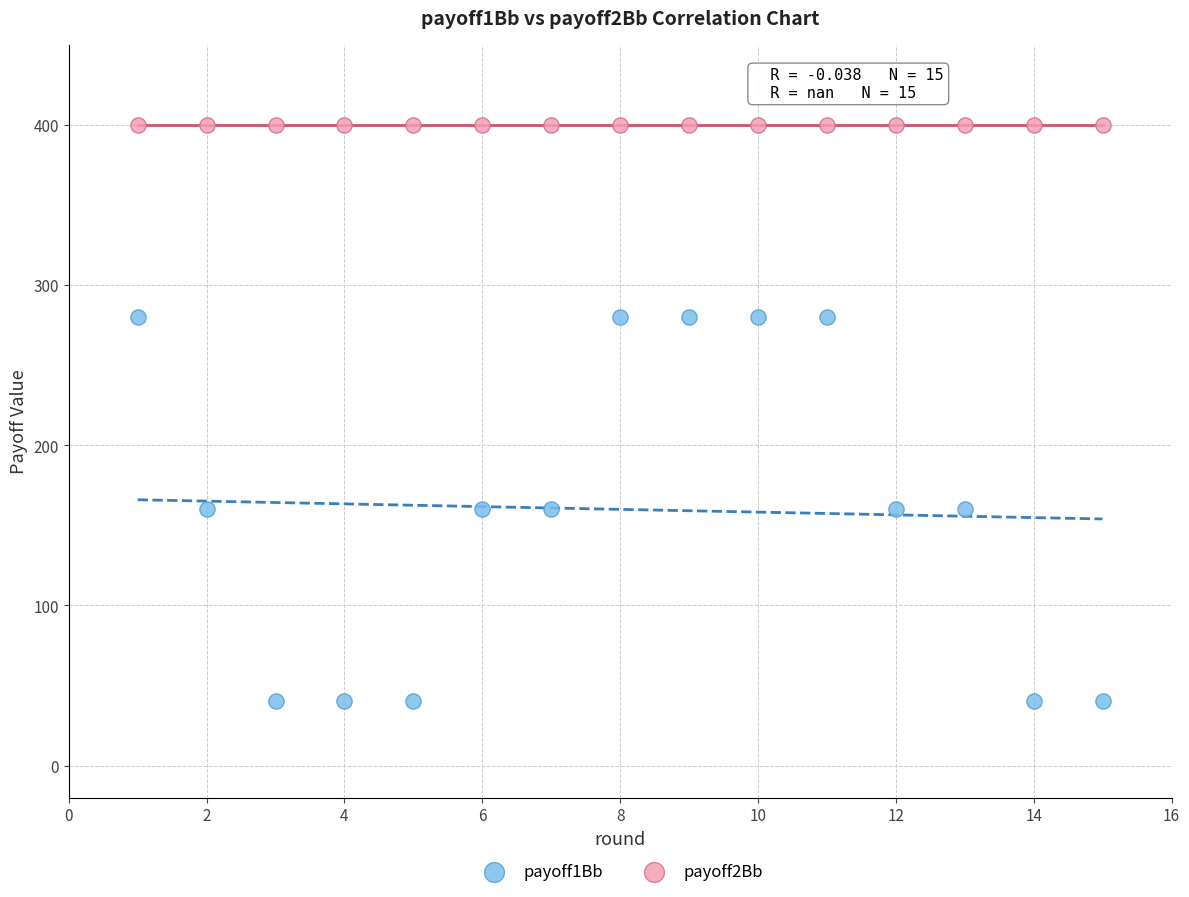

Which series contains the highest Y value?

payoff2Bb